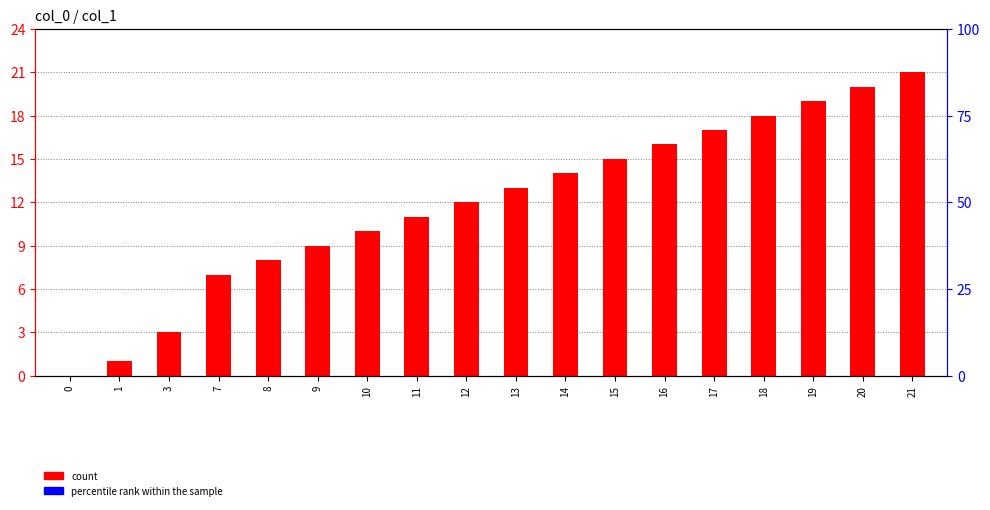

Which series has the largest total across all categories?

count